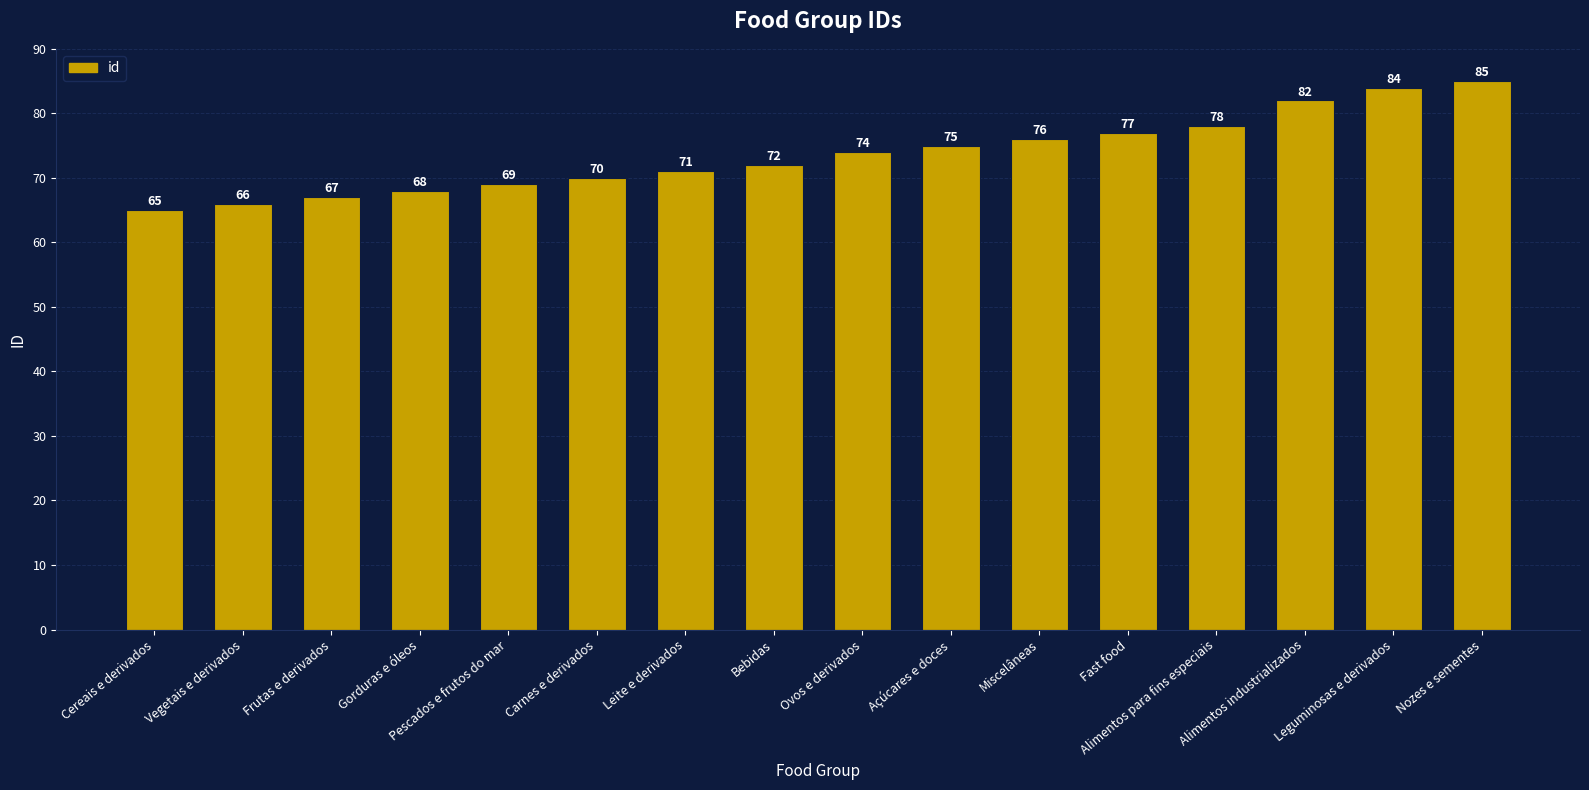

What is the approximate value at Alimentos industrializados, to the nearest 10?

80